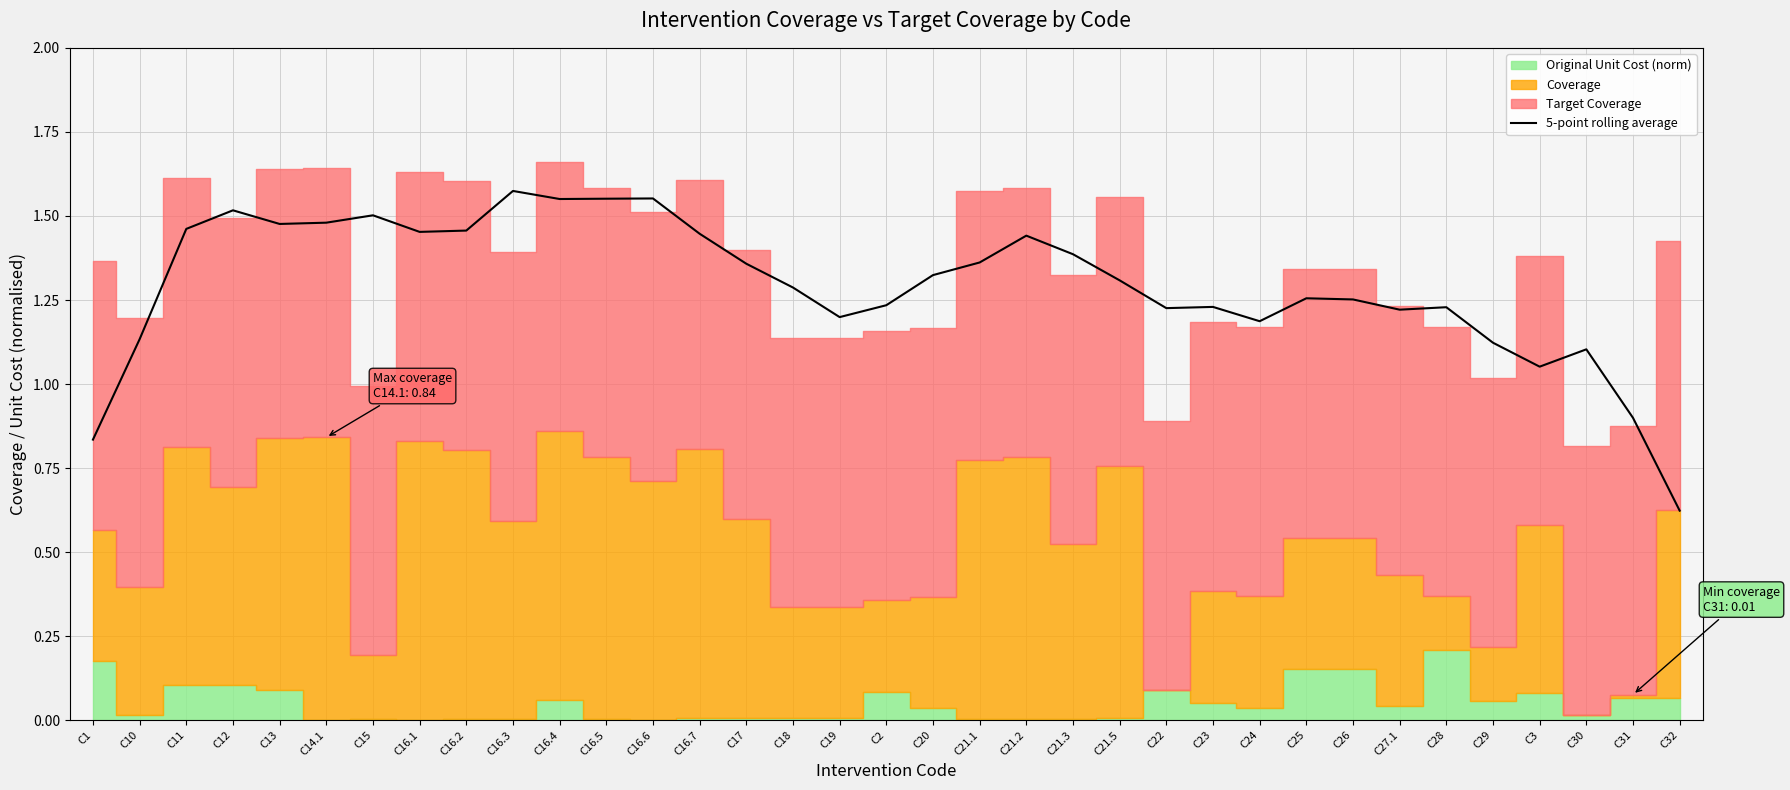

Where is the data nearest to the value 1?

C3